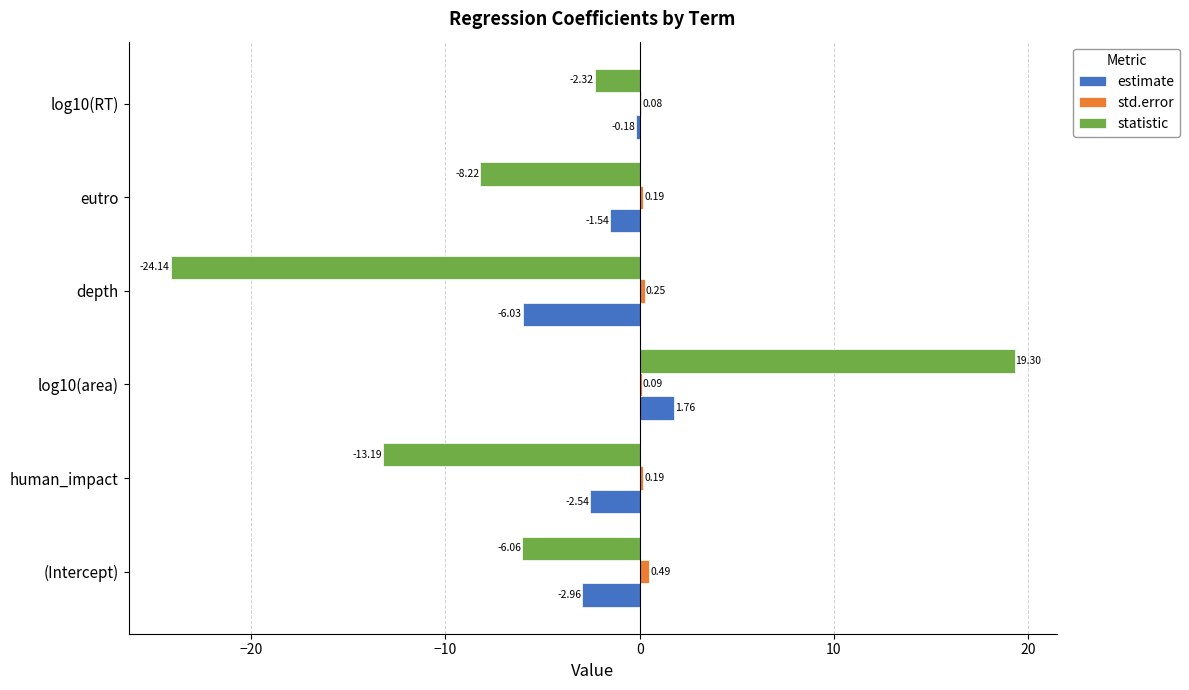

What is the sum of the std.error values at depth and (Intercept)?

0.7